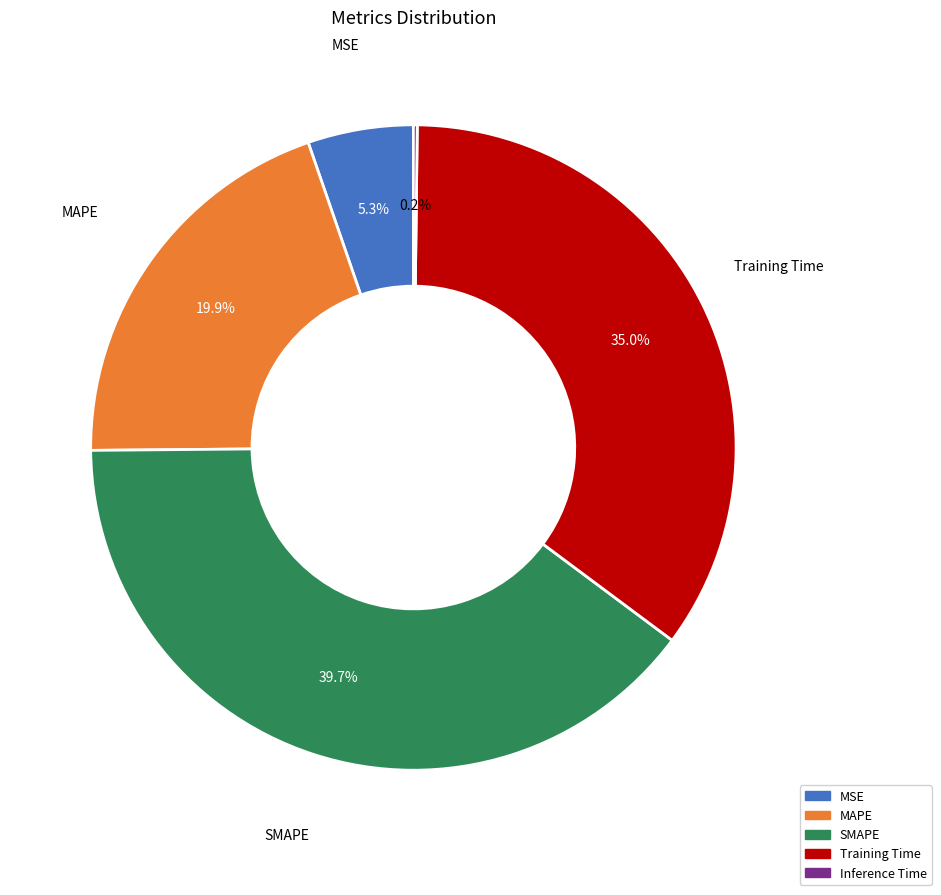

Is there a majority slice in this chart?

No